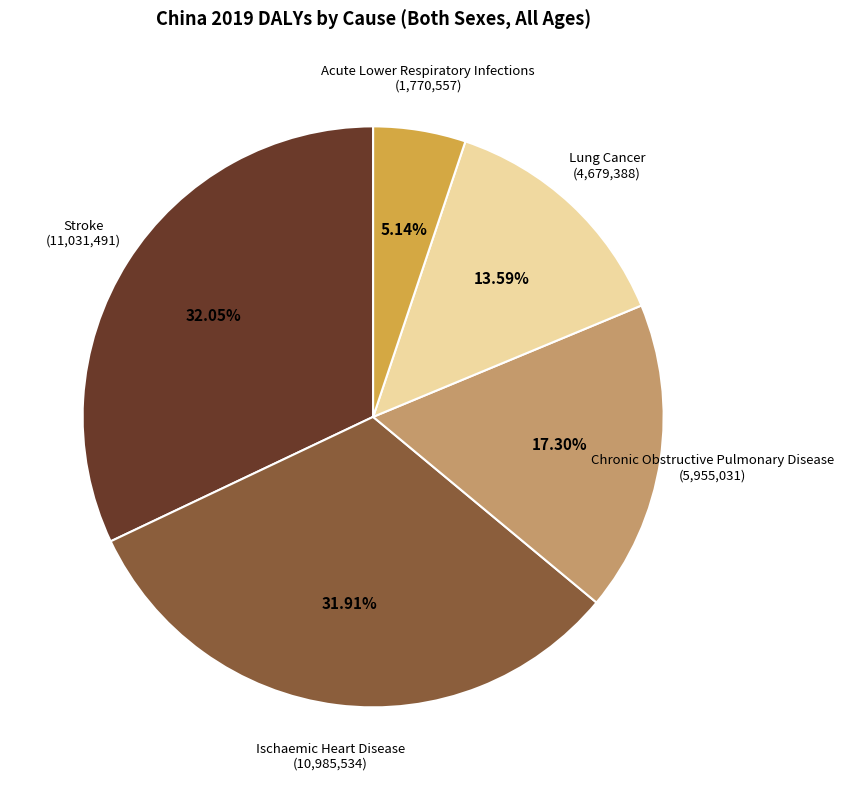

The Chronic Obstructive Pulmonary Disease slice represents 17% of the pie. True or false?

True